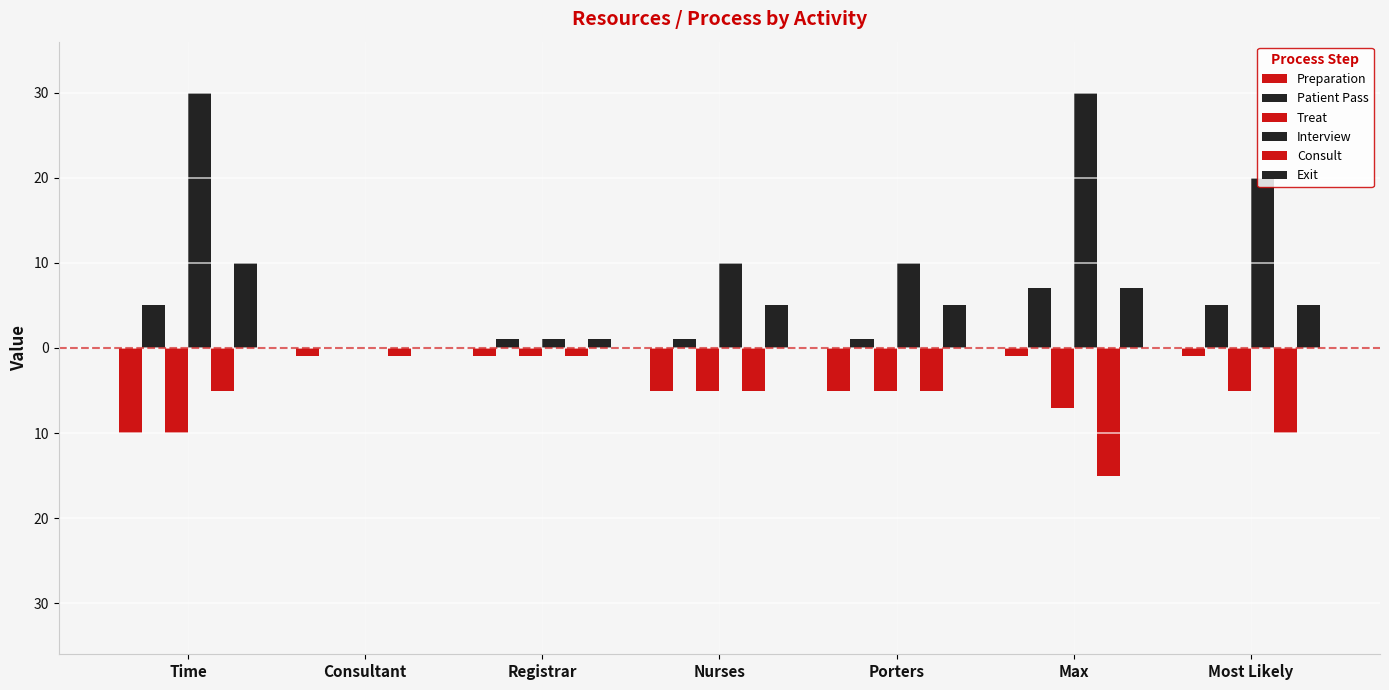

Are the bars grouped side by side (vs. stacked)?

Yes